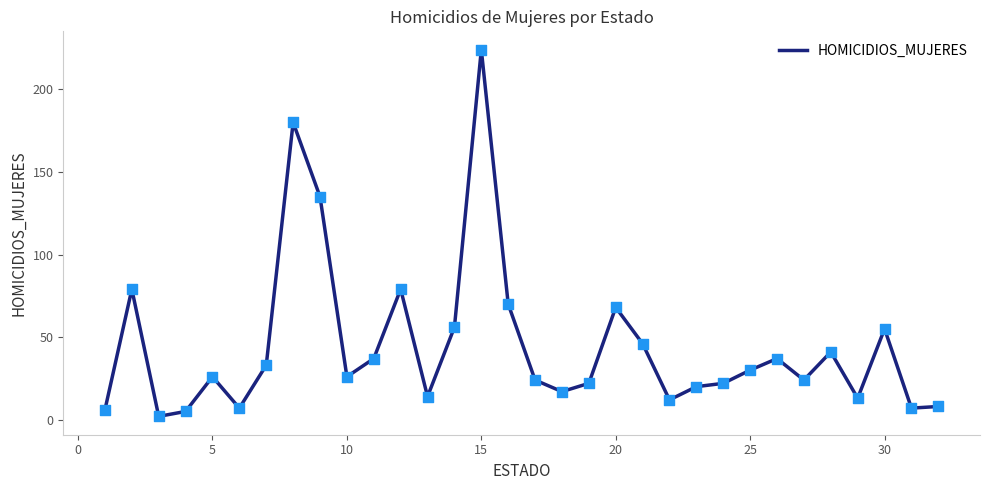

What is the greatest value displayed?

224